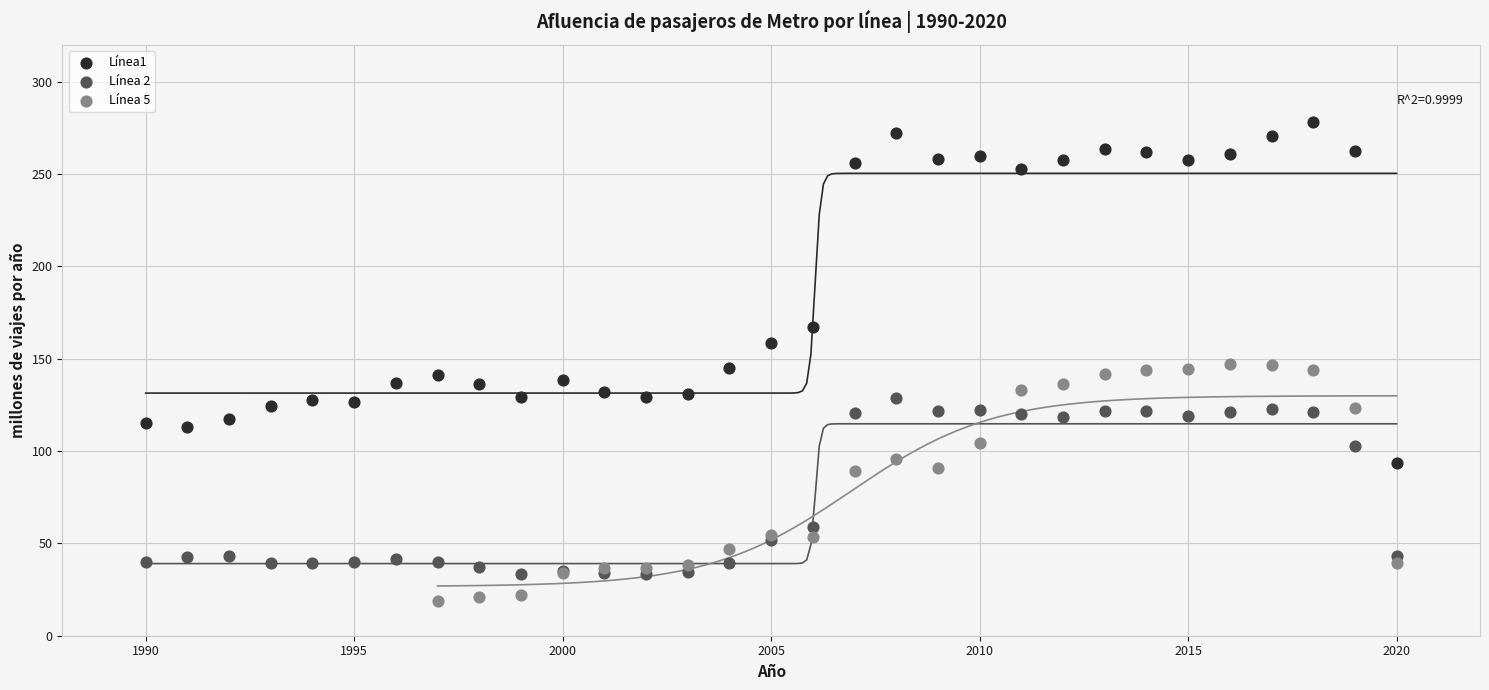

Which series has the widest spread of Y values?

Línea1